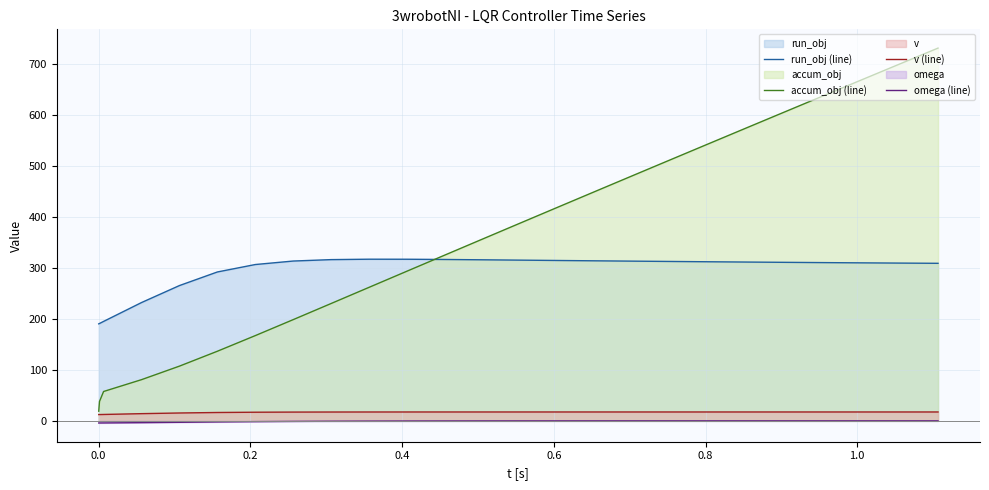

True or false: run_obj (line) and omega (line) cross at least once.

False